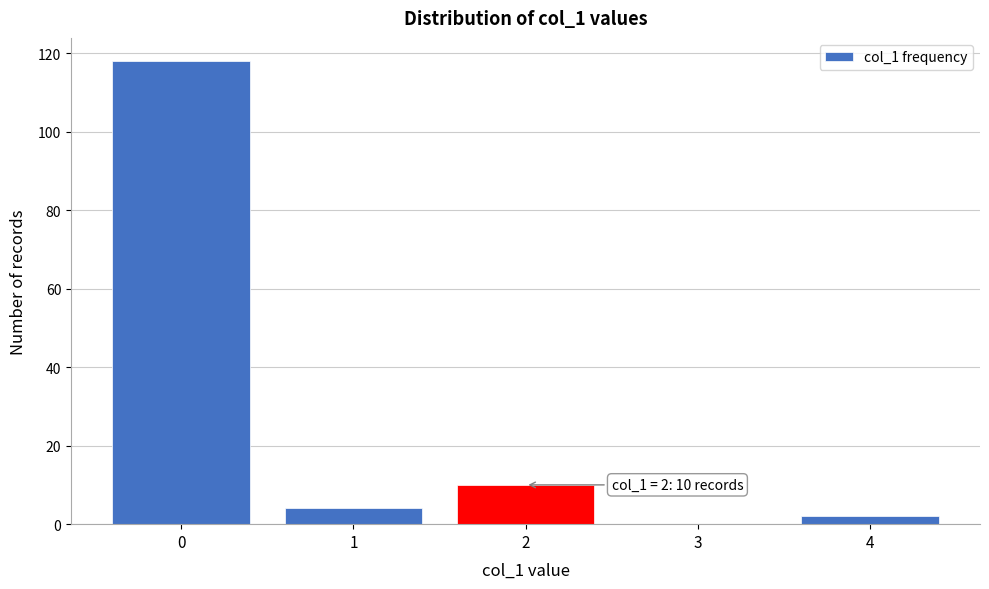

Reading right to left, list all the values displayed in this chart.

4=2	3=0	2=10	1=4	0=118